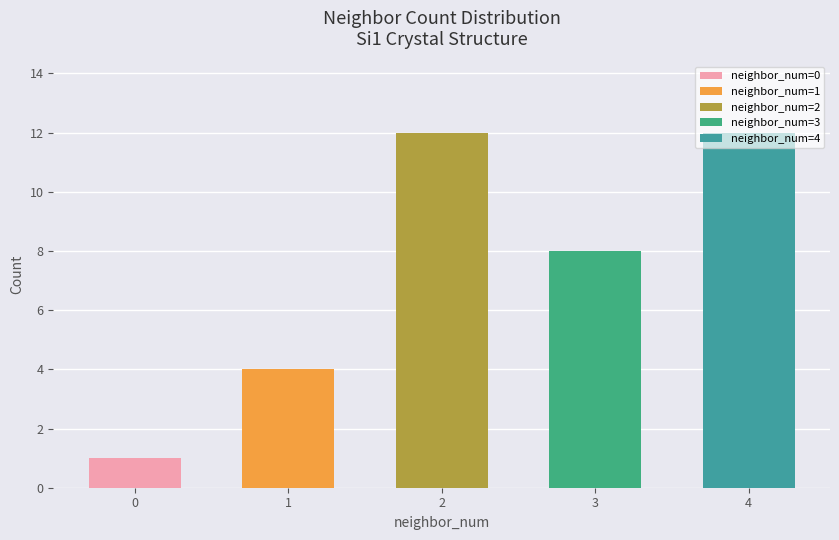

Reading right to left, what are all the values shown in this chart?

4=12	3=8	2=12	1=4	0=1